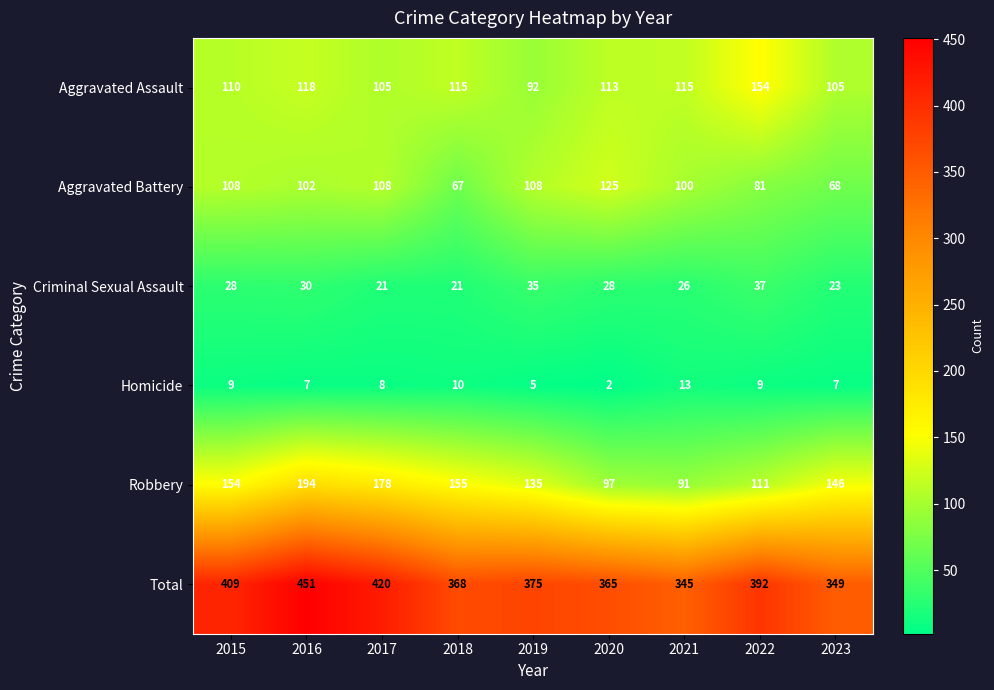

What is the difference between the maximum and second lowest values in the Robbery series?

97